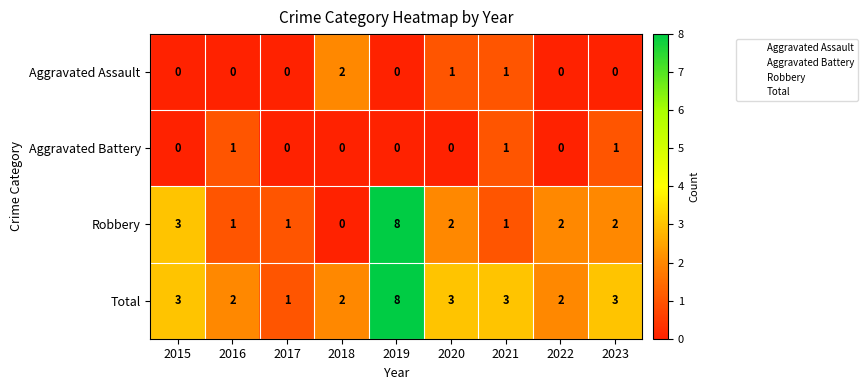

What value does the Total series have at 2015?

3